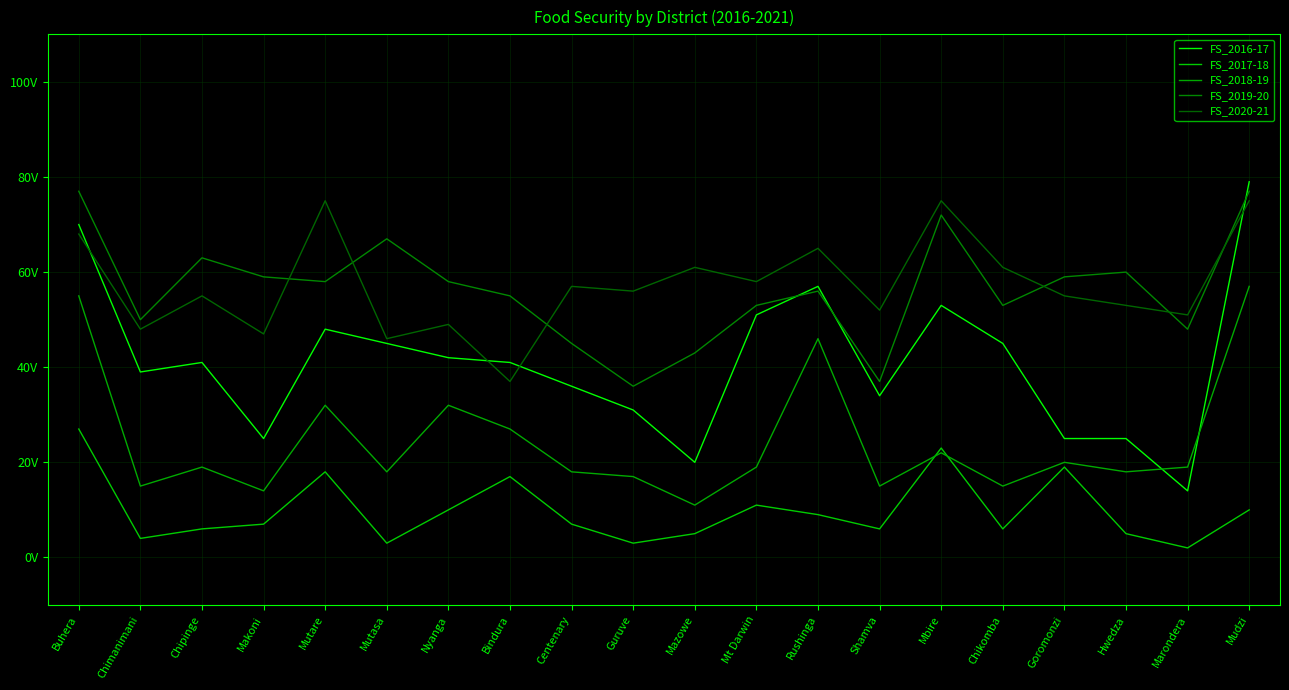

What is the difference between the highest and lowest values at Nyanga?

48